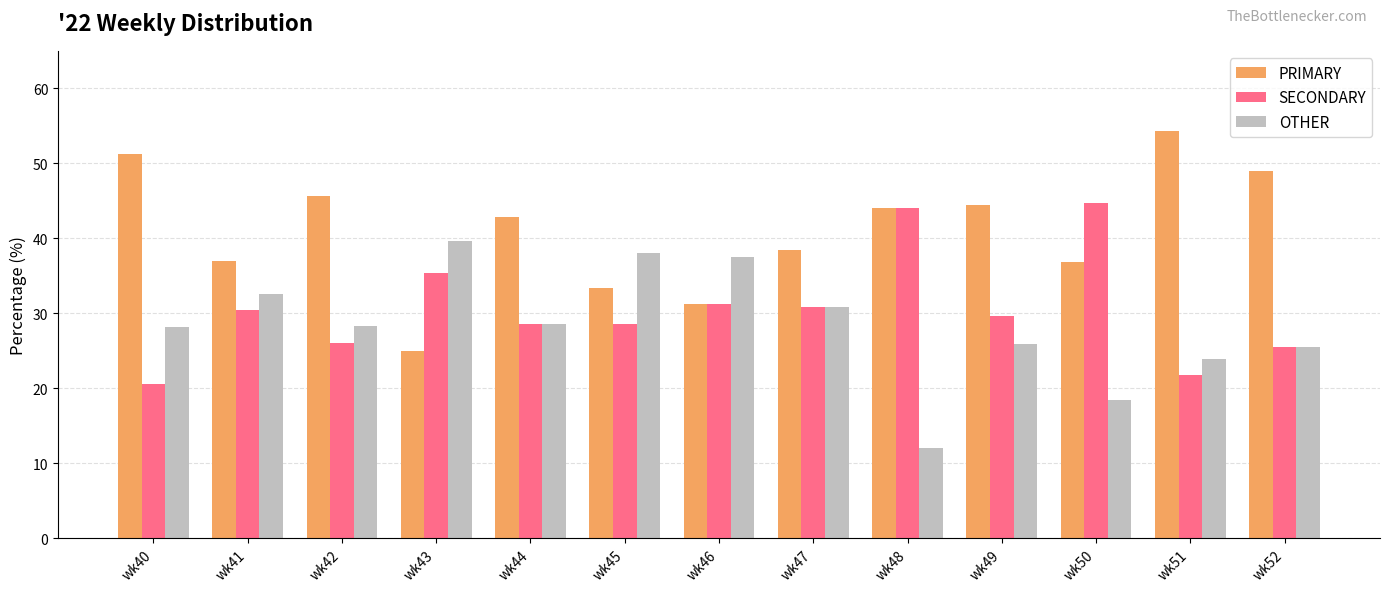

Rank the series by their average value, from highest to lowest.

PRIMARY, SECONDARY, OTHER